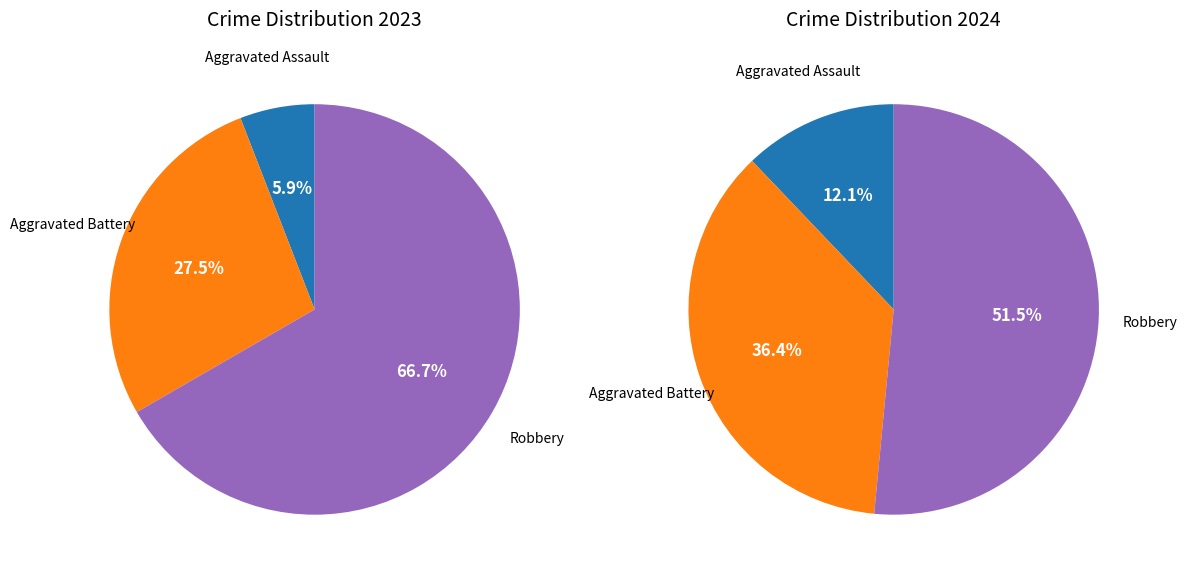

Is it true that Homicide is 0% of the pie?

True